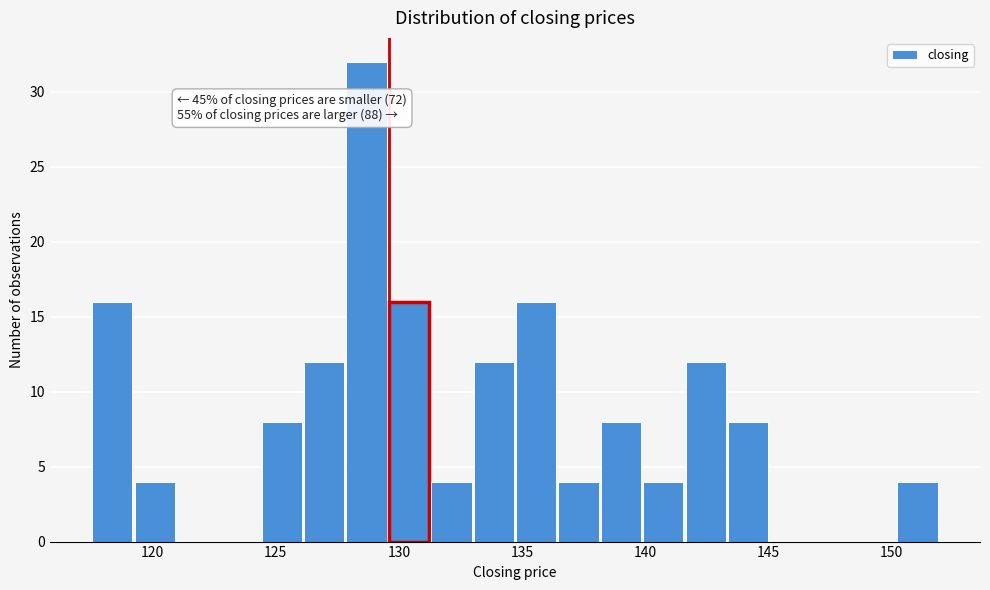

Around what value on the x-axis is the tallest bar? Give the approximate position of its centre, as read against the axis.

128.5